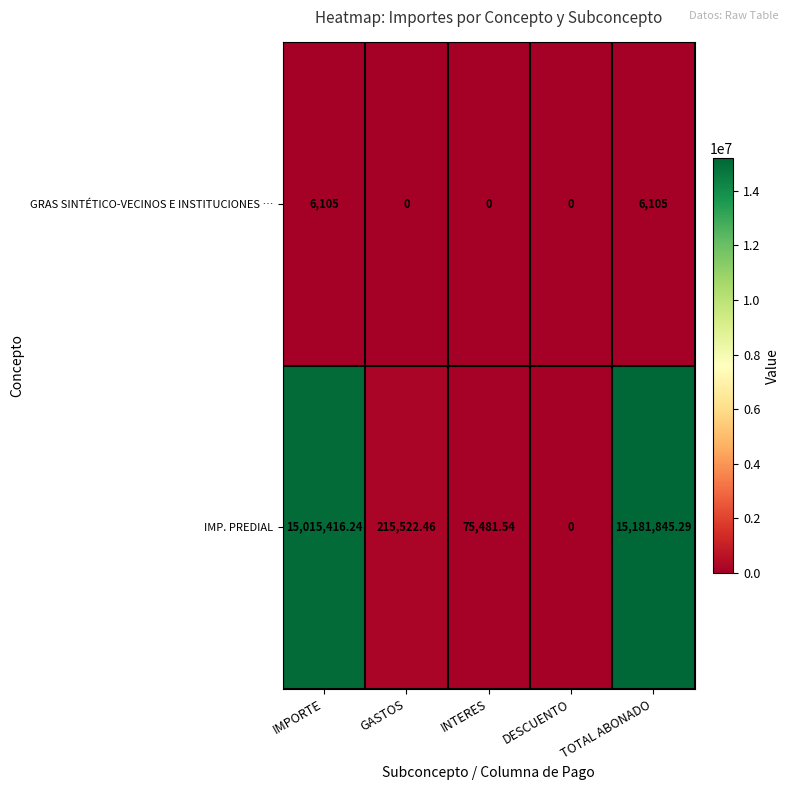

Rank the series by their maximum value, from highest to lowest.

IMP. PREDIAL, GRAS SINTÉTICO-VECINOS E INSTITUCIONES …